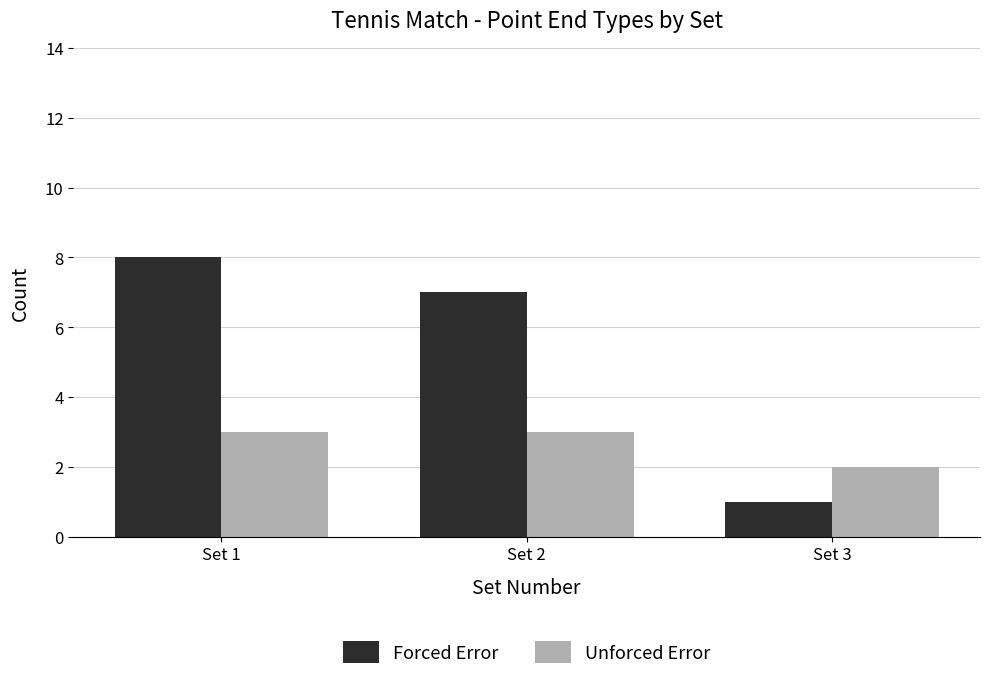

List the series in order of their peak value, highest first.

Forced Error, Unforced Error